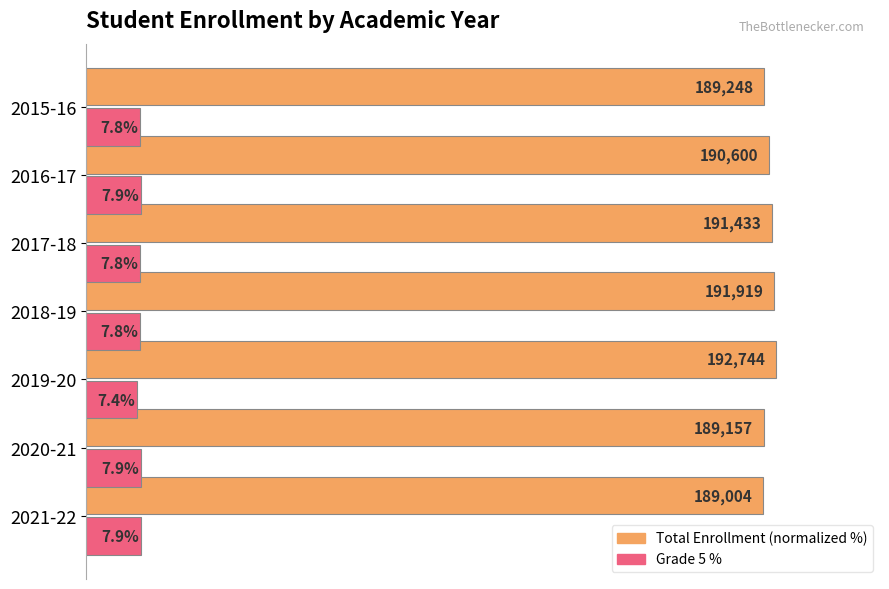

Rank the series by their maximum value, from highest to lowest.

Total Enrollment (normalized %), Grade 5 %